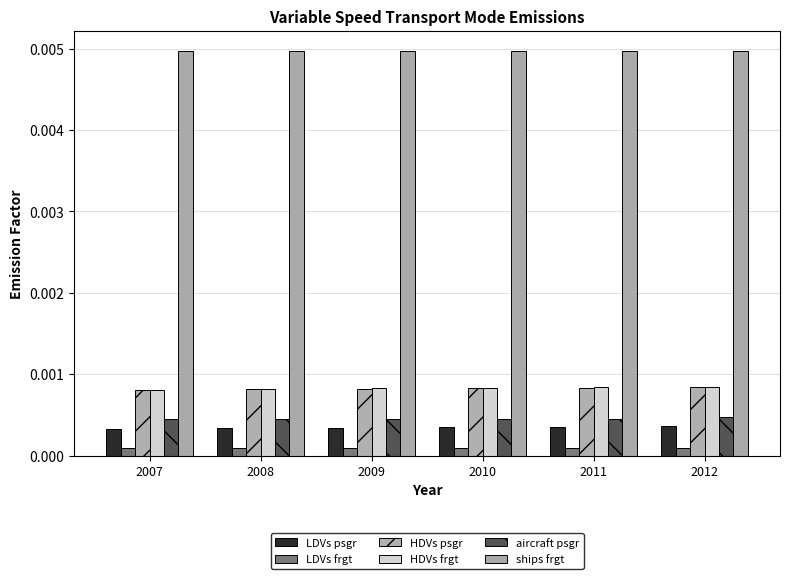

How many groups of bars are there?

6